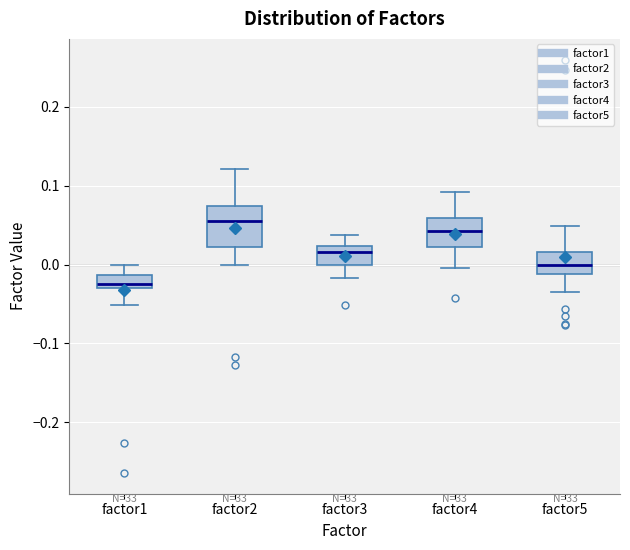

Which box's median line is the highest?

factor2